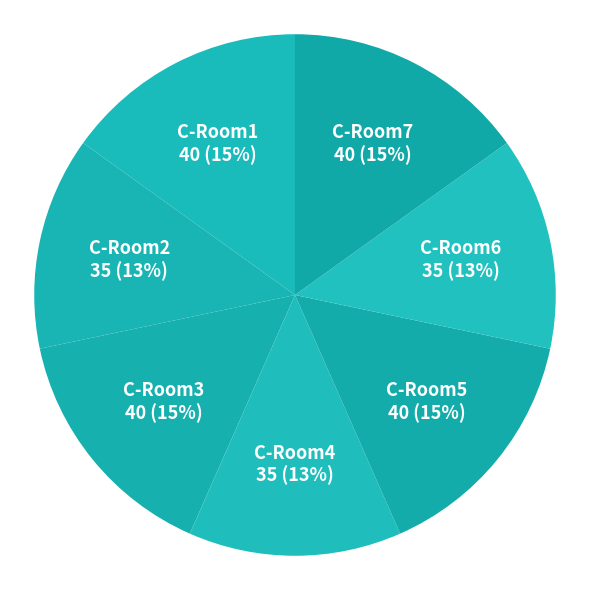

Is it true that C-Room1 is 26% of the pie?

False